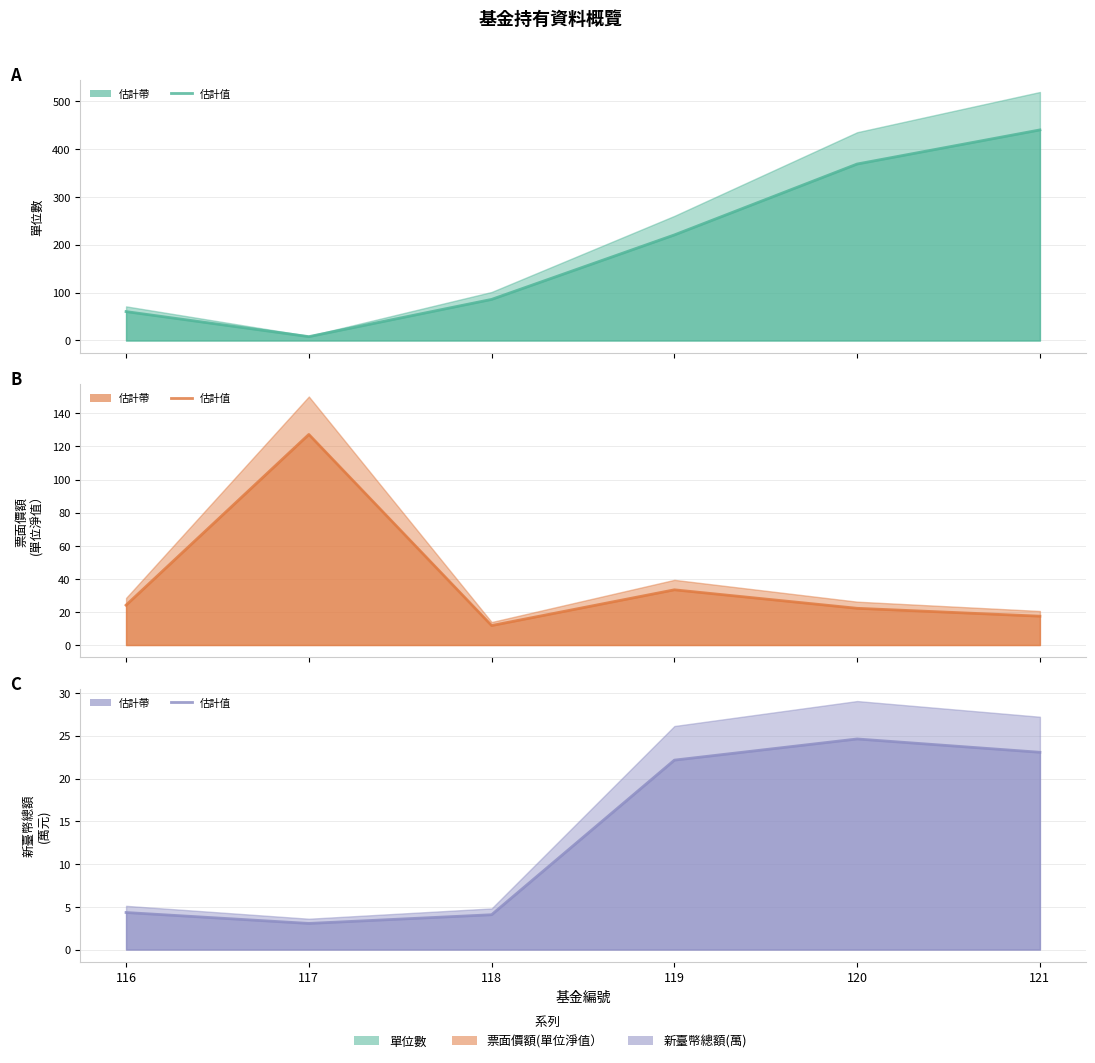

At which label does 新臺幣總額或折合新臺幣總額 reach its peak?

120